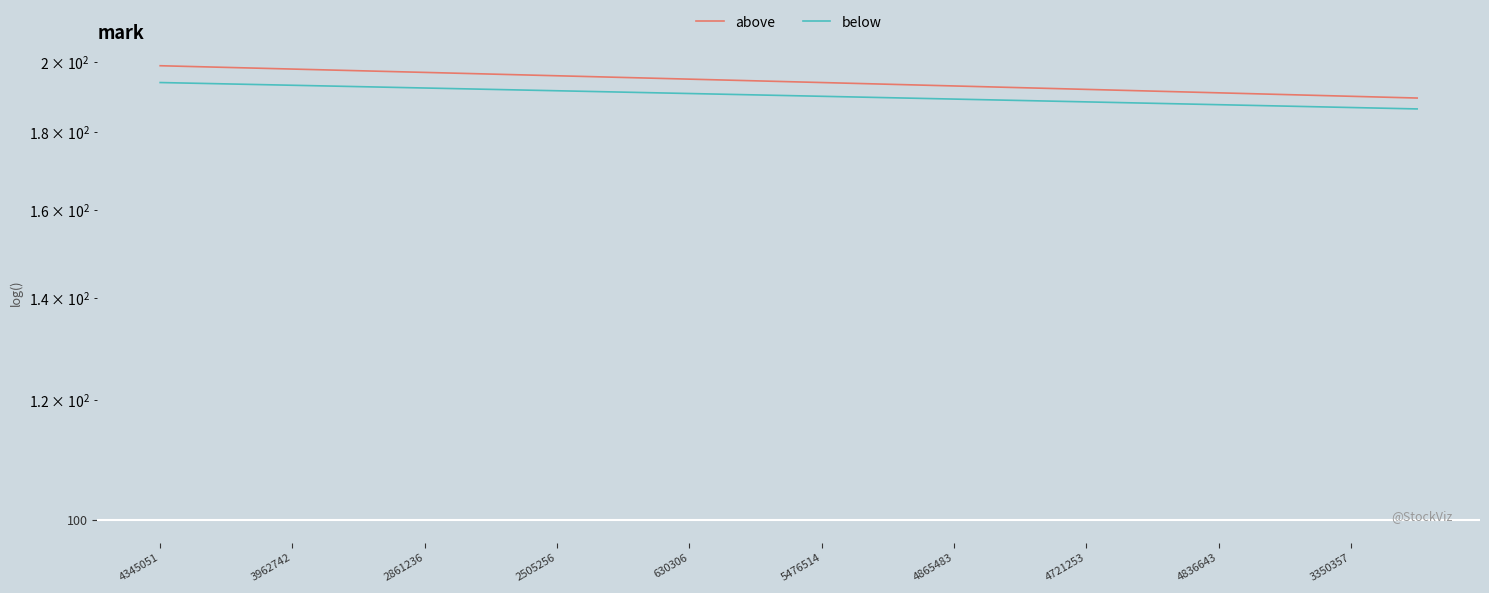

How many lines are shown in the chart?

2